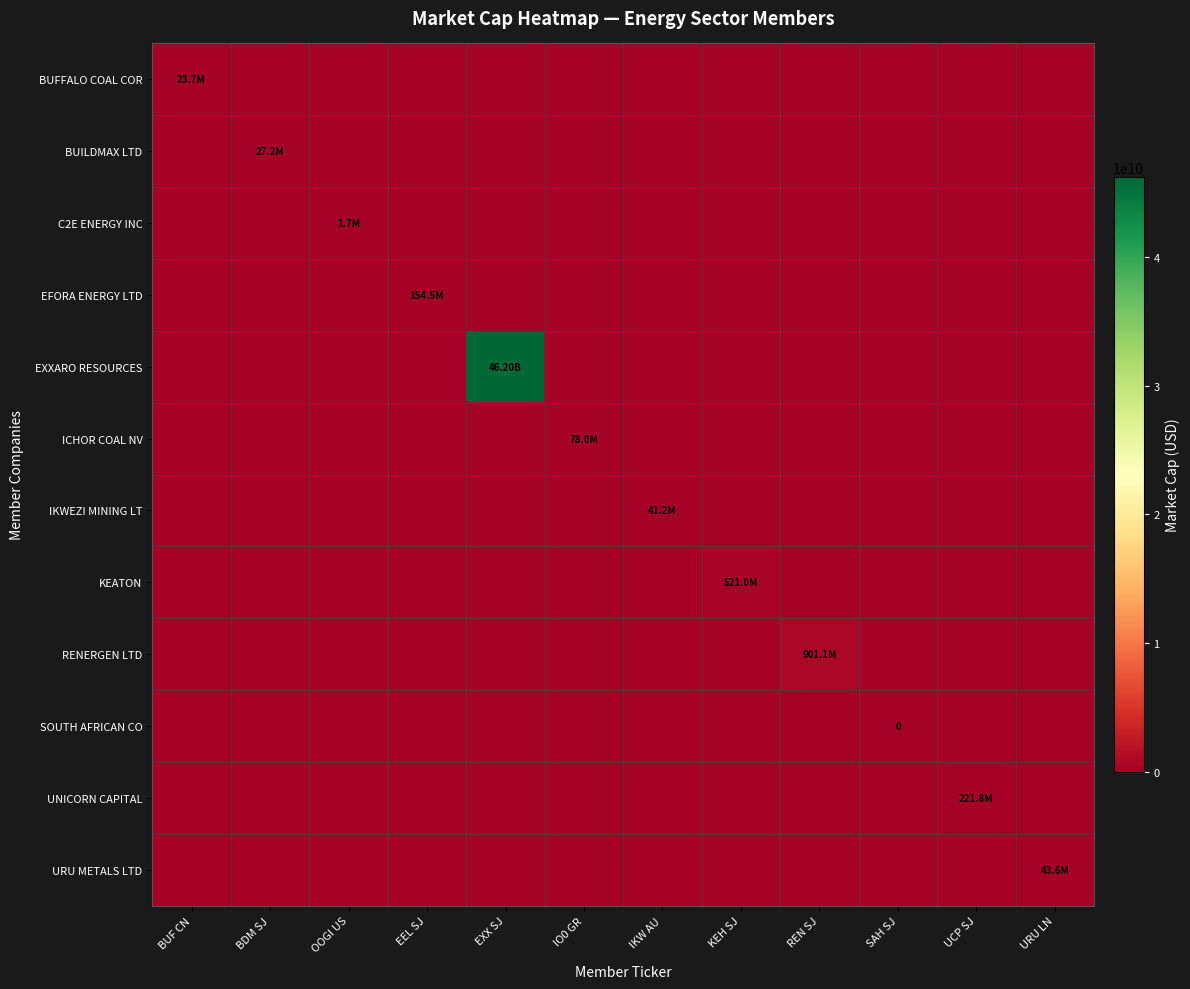

Is it true that ICHOR COAL NV equals -54476472.6 at KEH SJ?

False